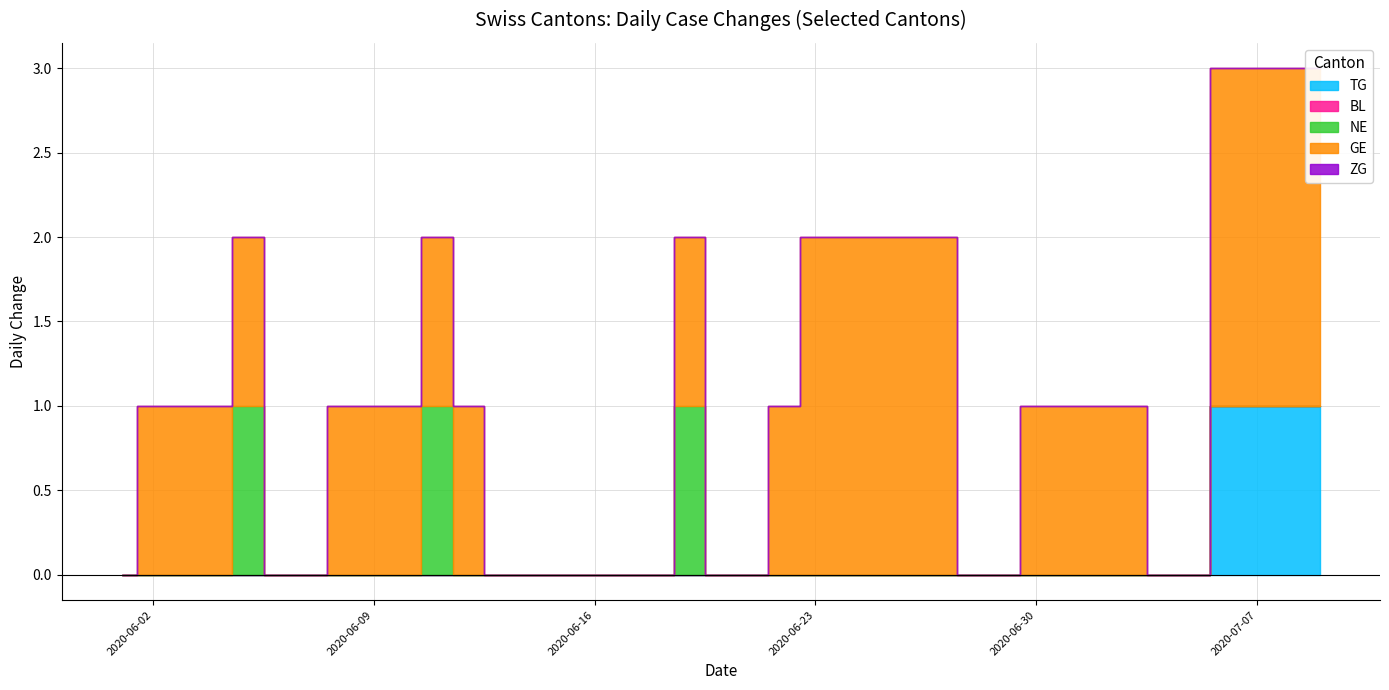

Which series has the largest total across all categories?

GE